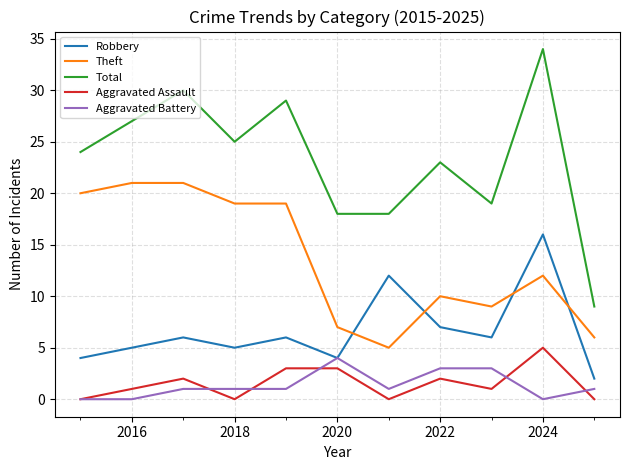

Which series has the largest total across all categories?

Total